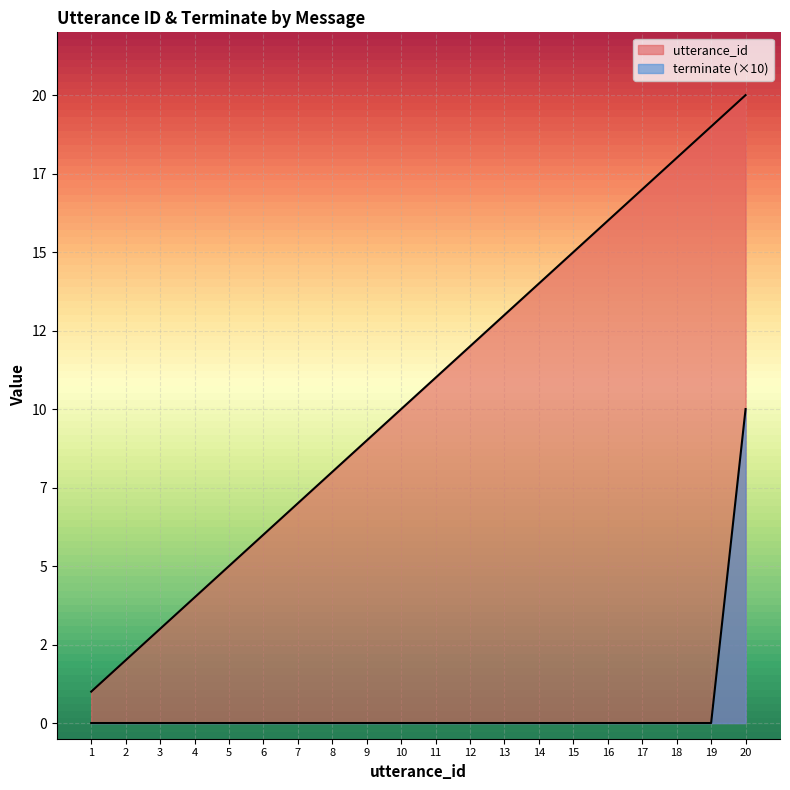

How many data points does each series have?

20